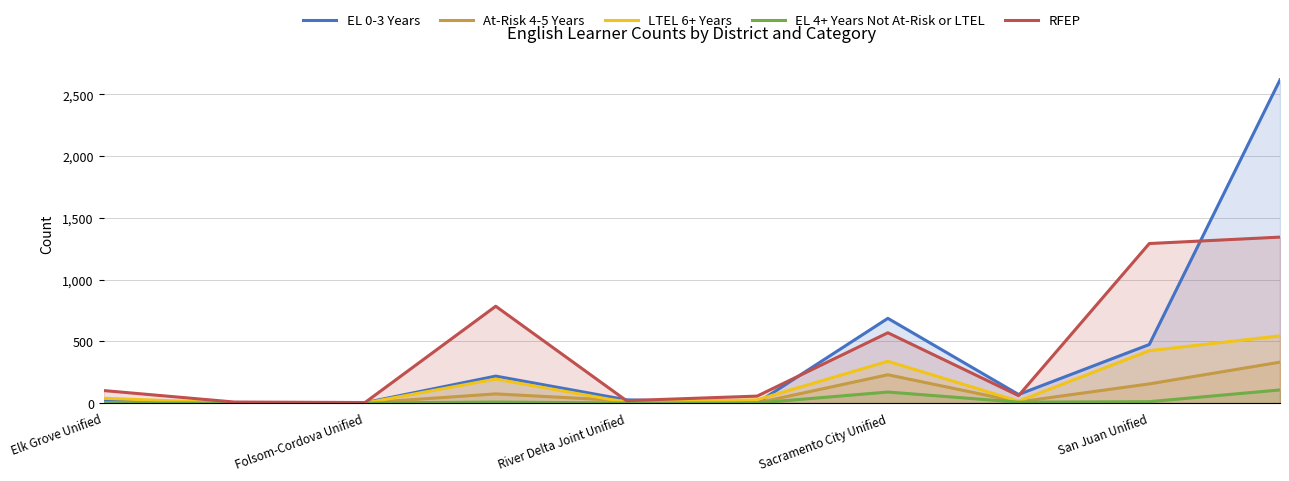

What is the sum of all EL 0-3 Years values?

4114